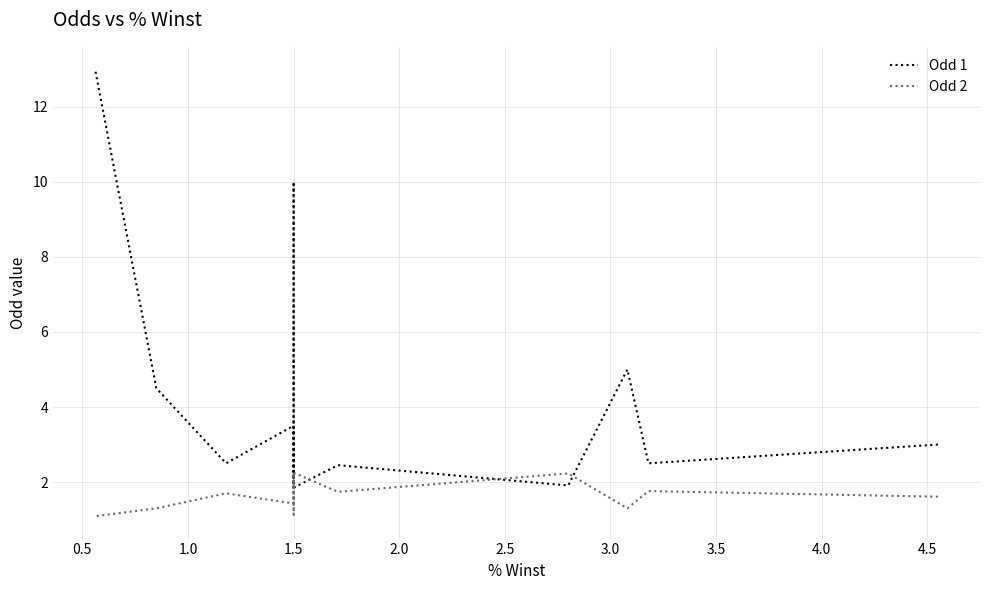

What is the spread (max minus min) of values at 3.0?

0.7